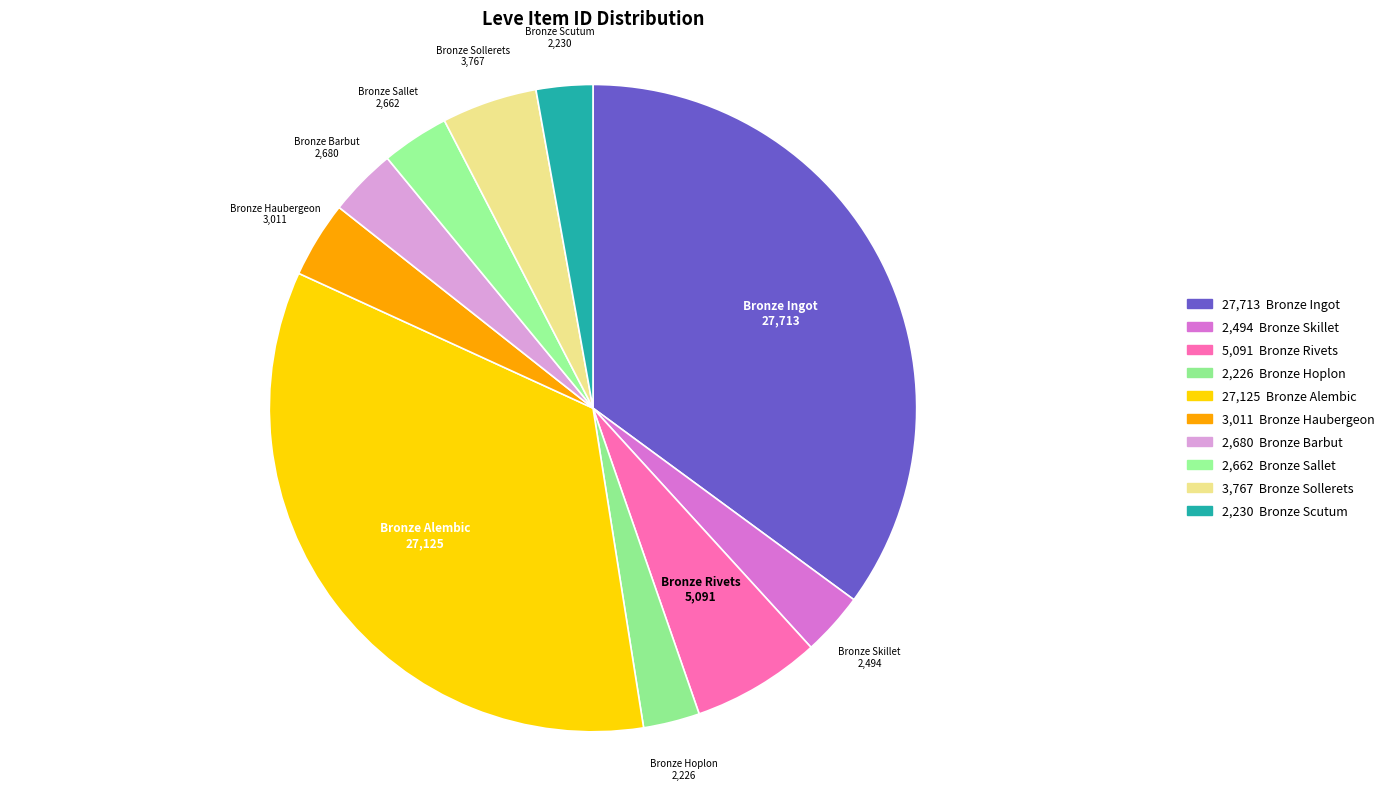

How many segments does this pie chart have?

10